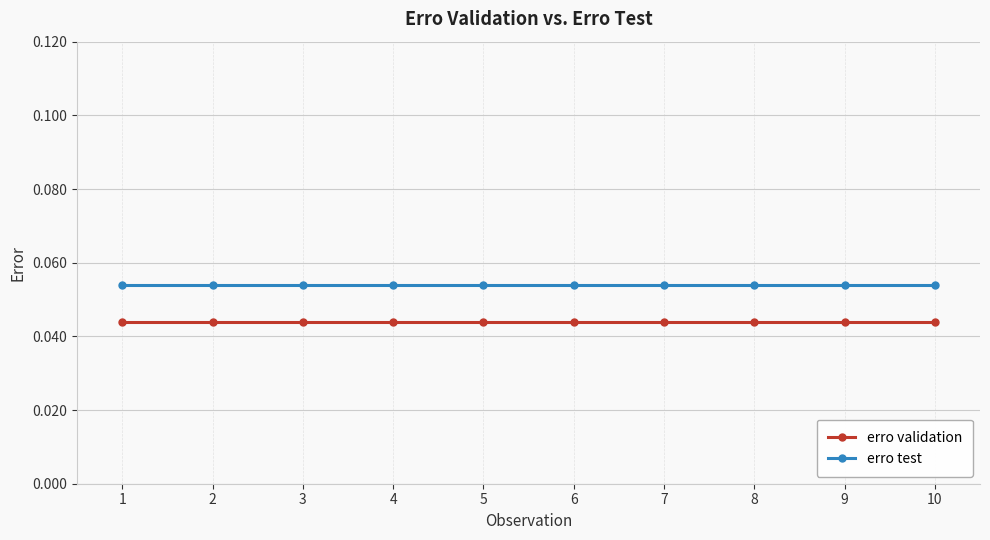

Which series has the largest total across all categories?

erro test